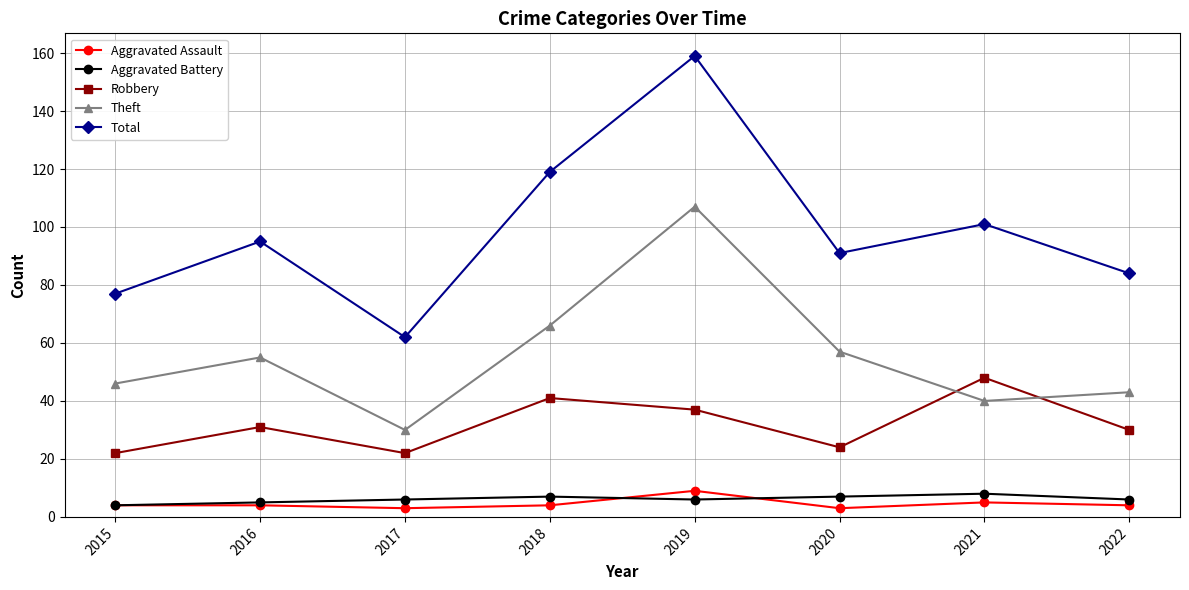

True or false: Aggravated Assault and Theft cross at least once.

False